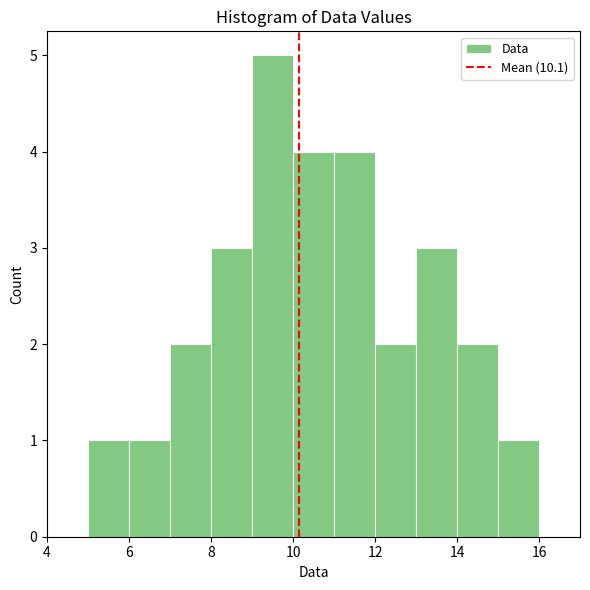

Over which range of the x-axis is the bar tallest?

9 to 10